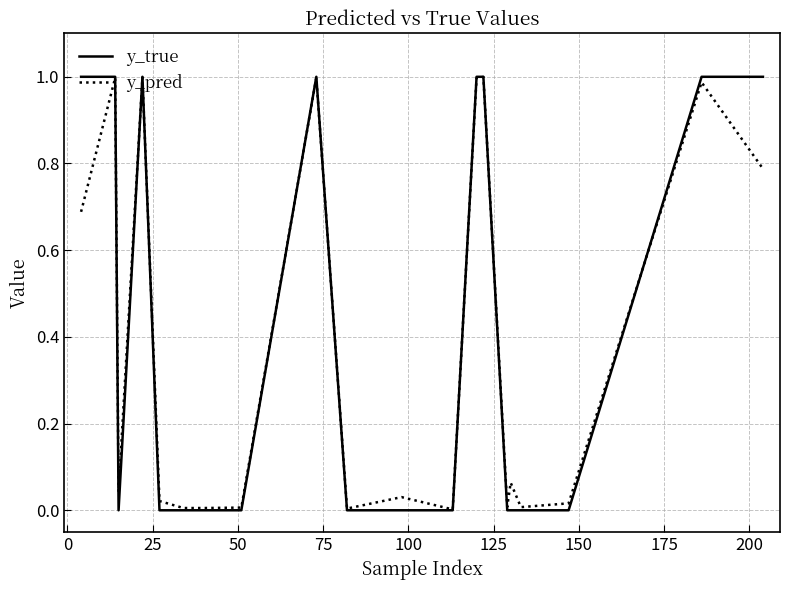

Does the chart display data point markers on the line(s)?

No